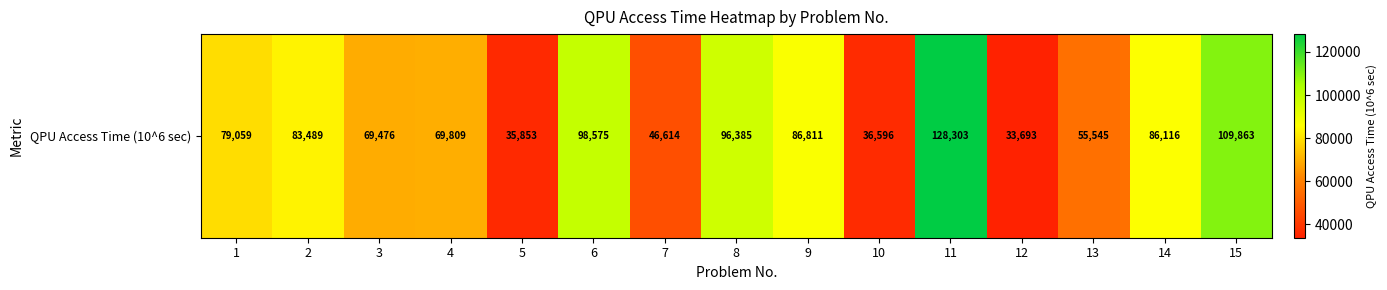

What is the maximum value shown in the chart?

128303